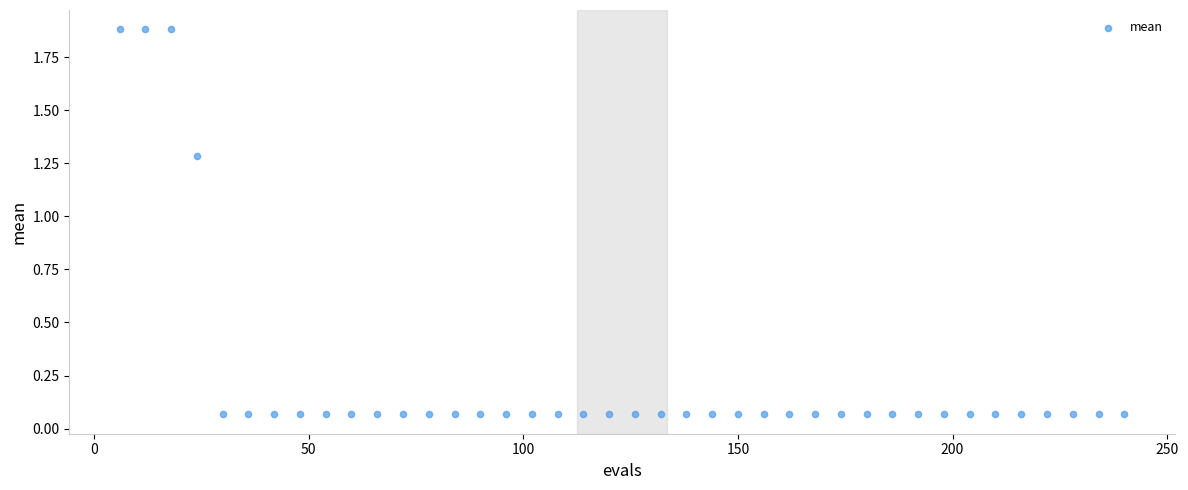

What is the range of X values (max minus min)?

234.0